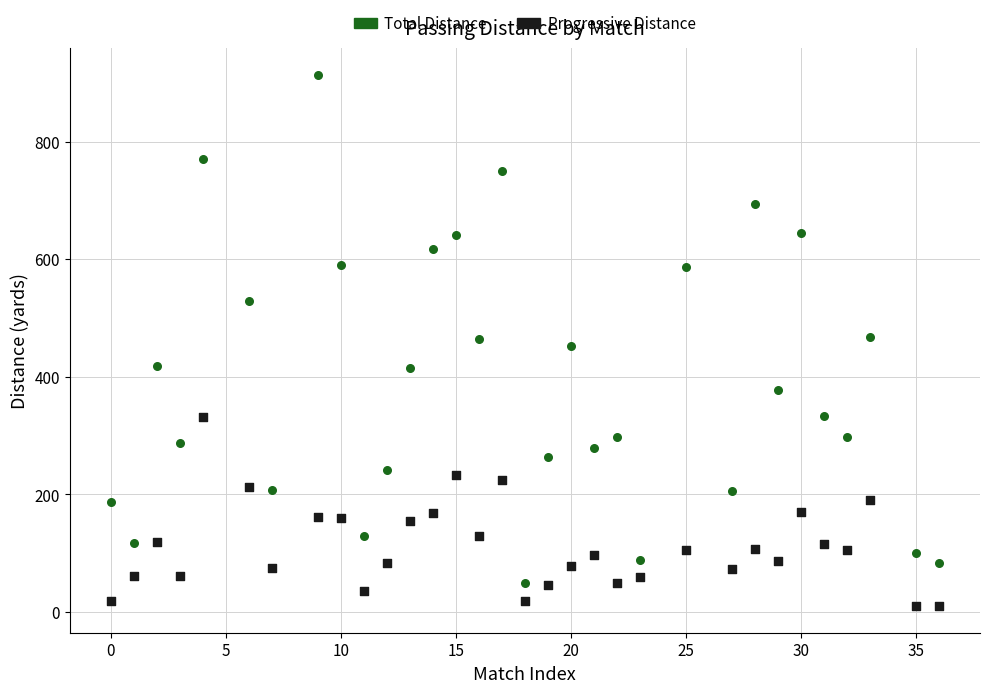

Which series reaches the maximum Y coordinate?

Total Distance